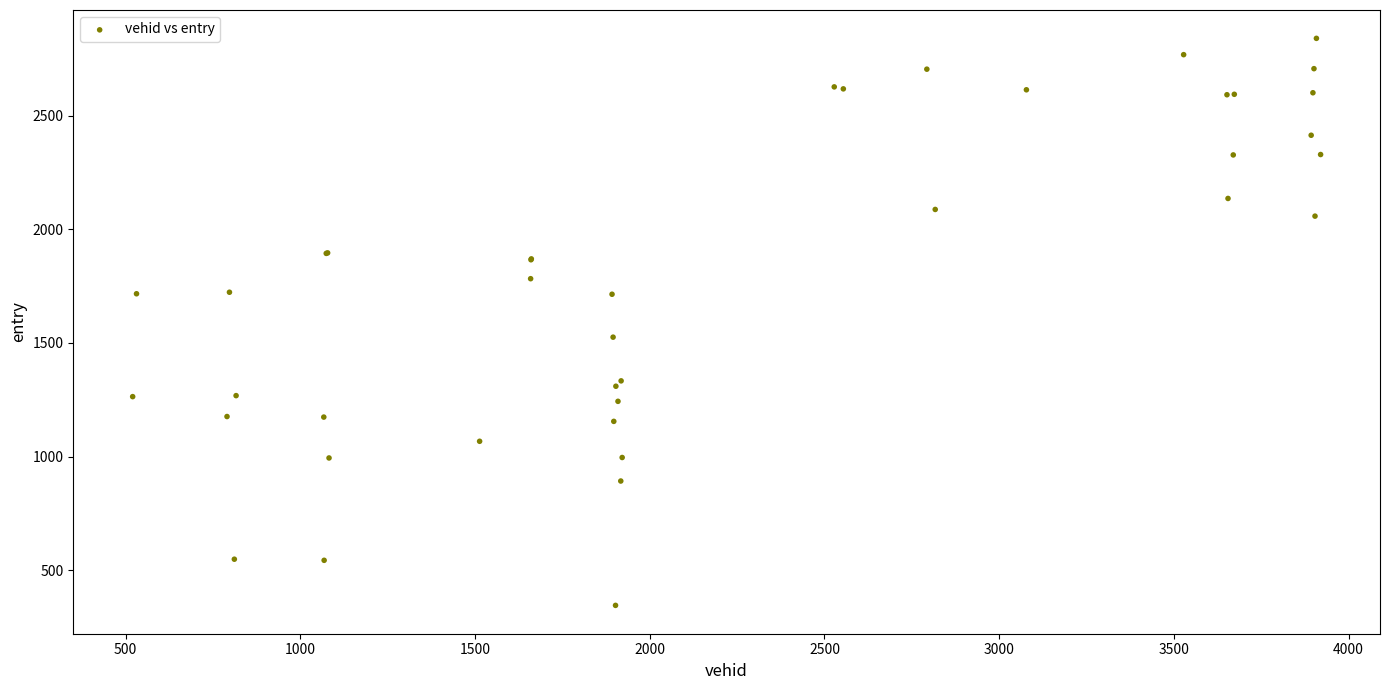

What Y value in the scatter plot is closest to 1592?

1525.2